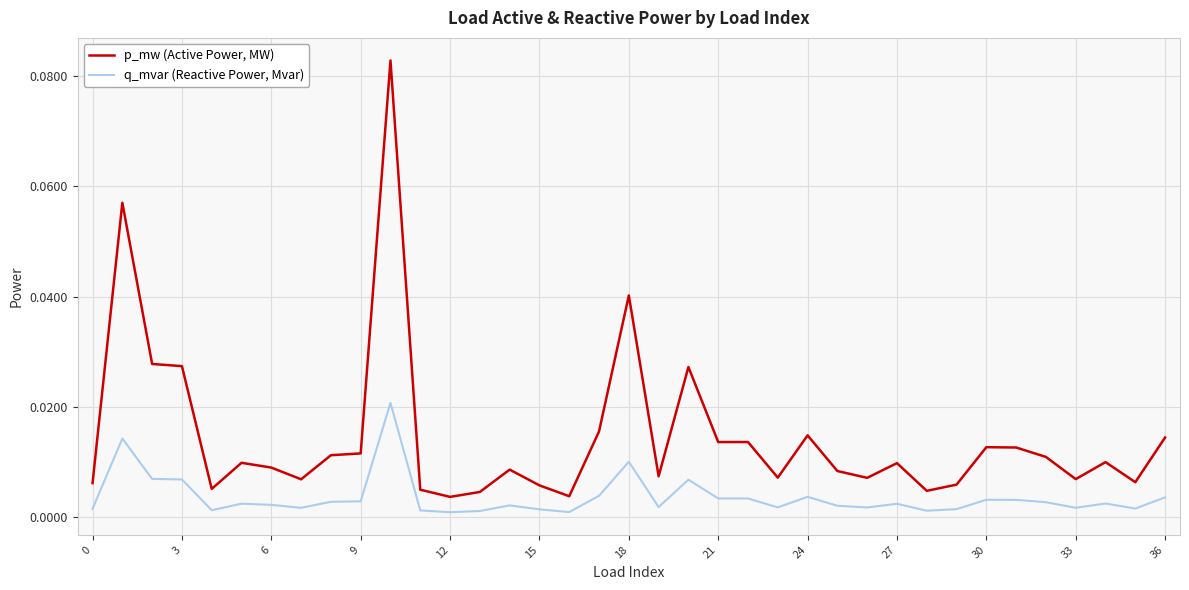

Does the chart display data point markers on the line(s)?

No